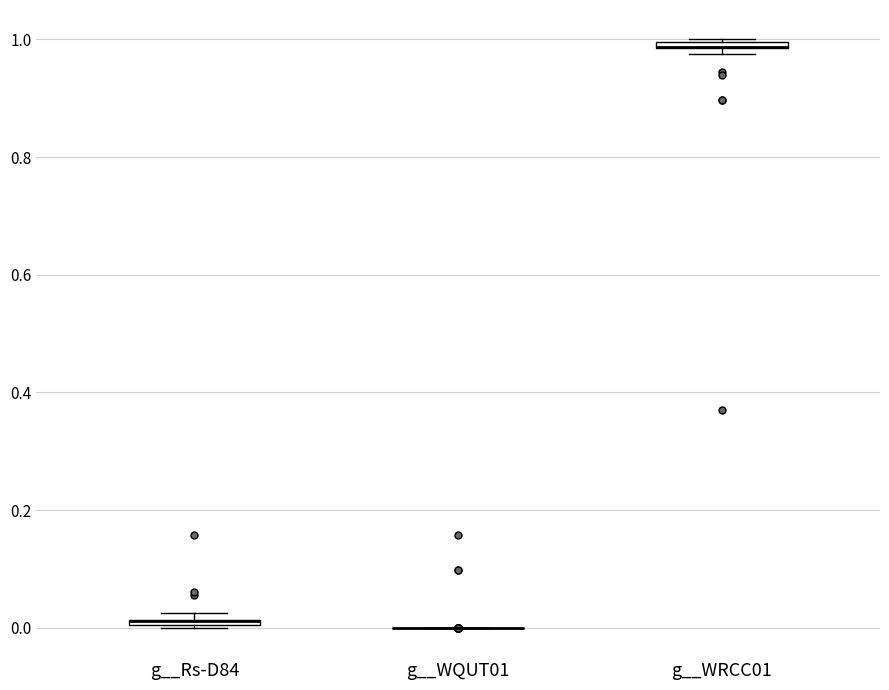

Where is the lower edge of the box for g__WRCC01 on the y-axis? The values are not printed on the chart, so give them approximately, as read against the axis.

0.98